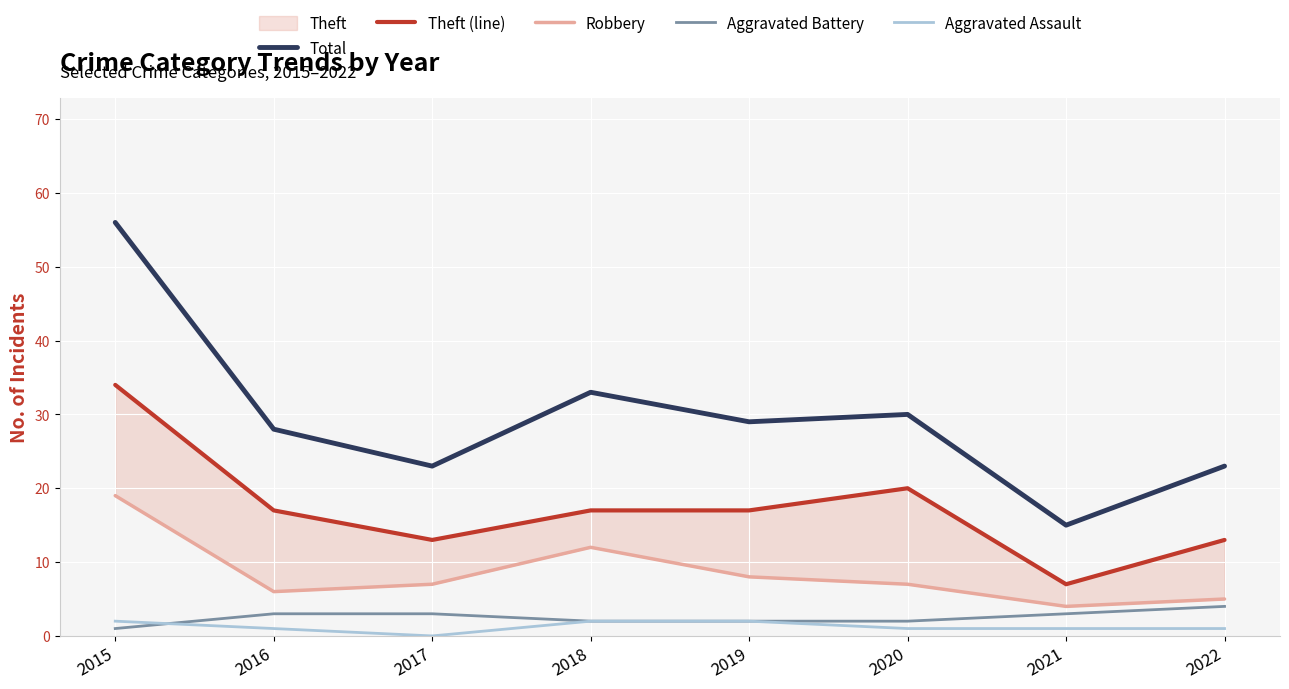

At which category does Robbery reach its first local peak?

2018